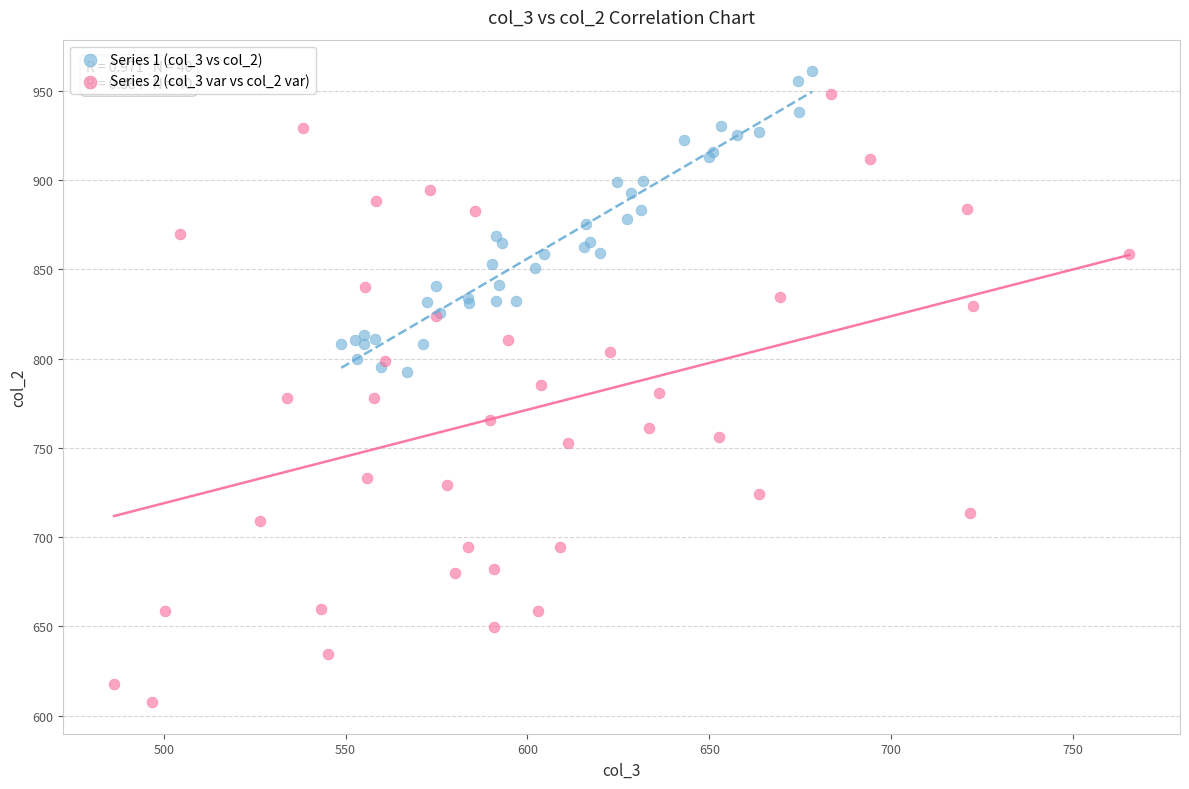

Which series reaches the maximum Y coordinate?

Series 1 (col_3 vs col_2)